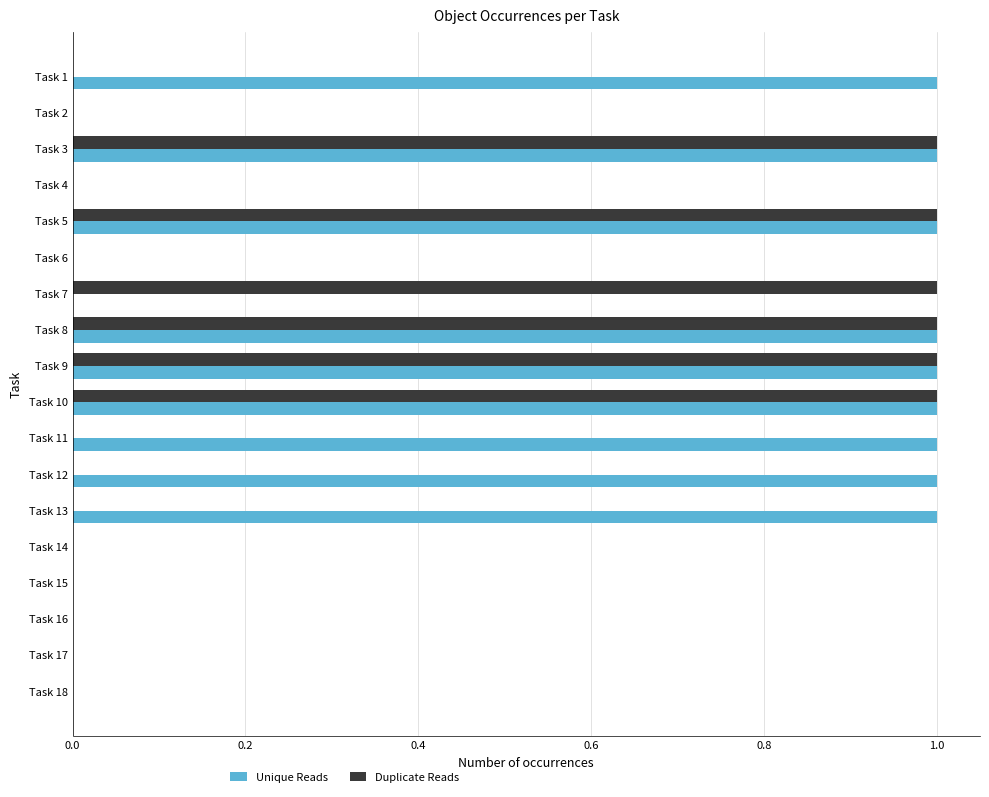

Between Task 13 and Task 17, which series saw the biggest shift?

Unique Reads